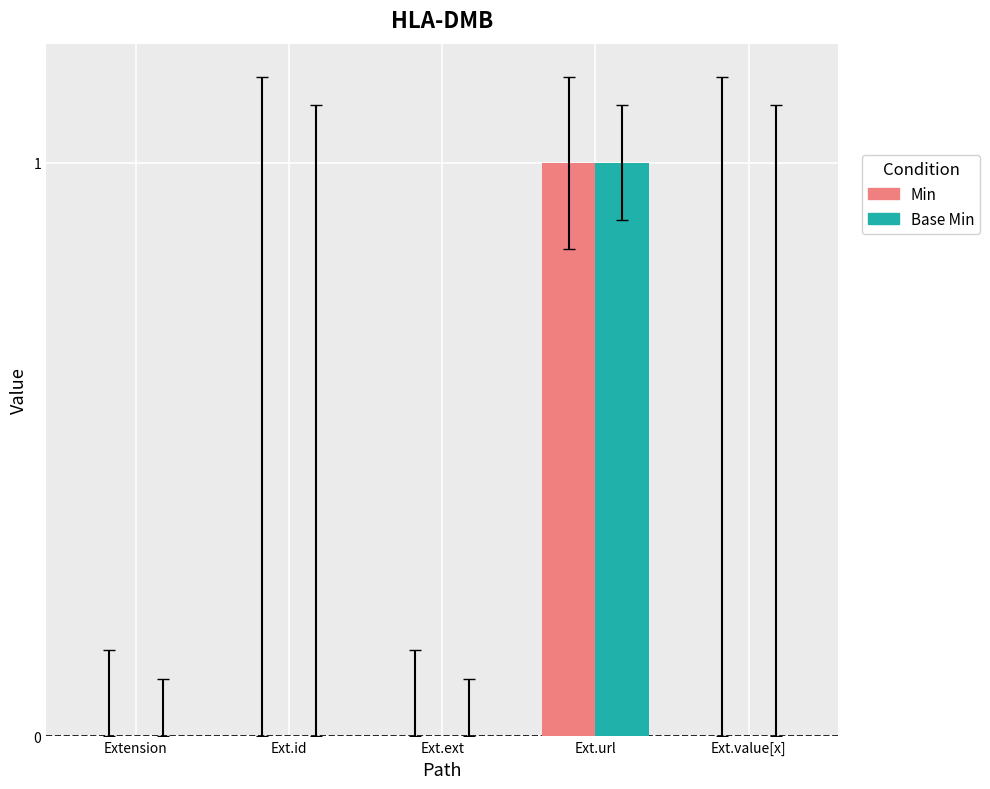

At which category is the sum across all series the highest?

Ext.url